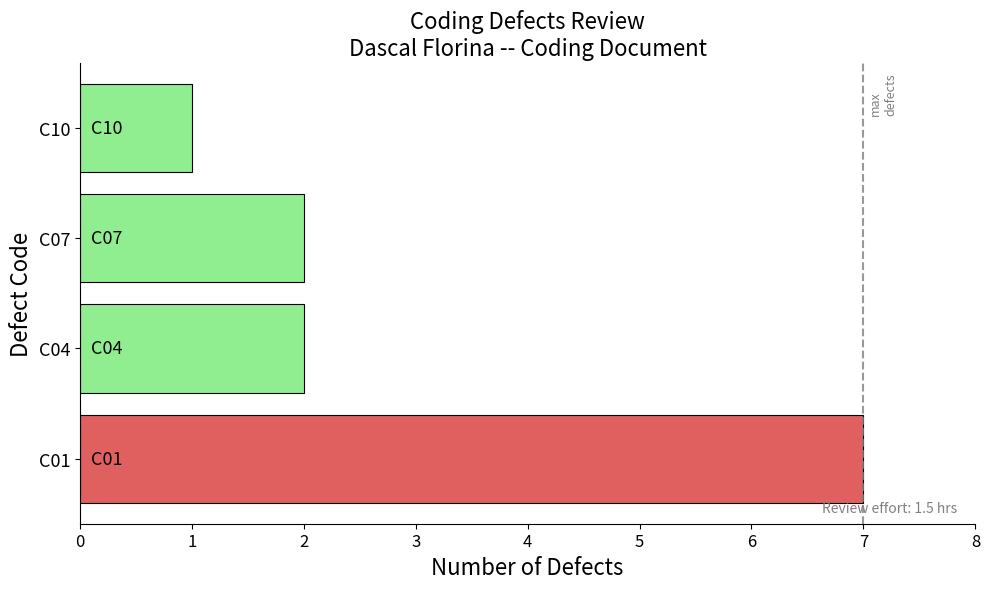

What is the sum of all values?

12